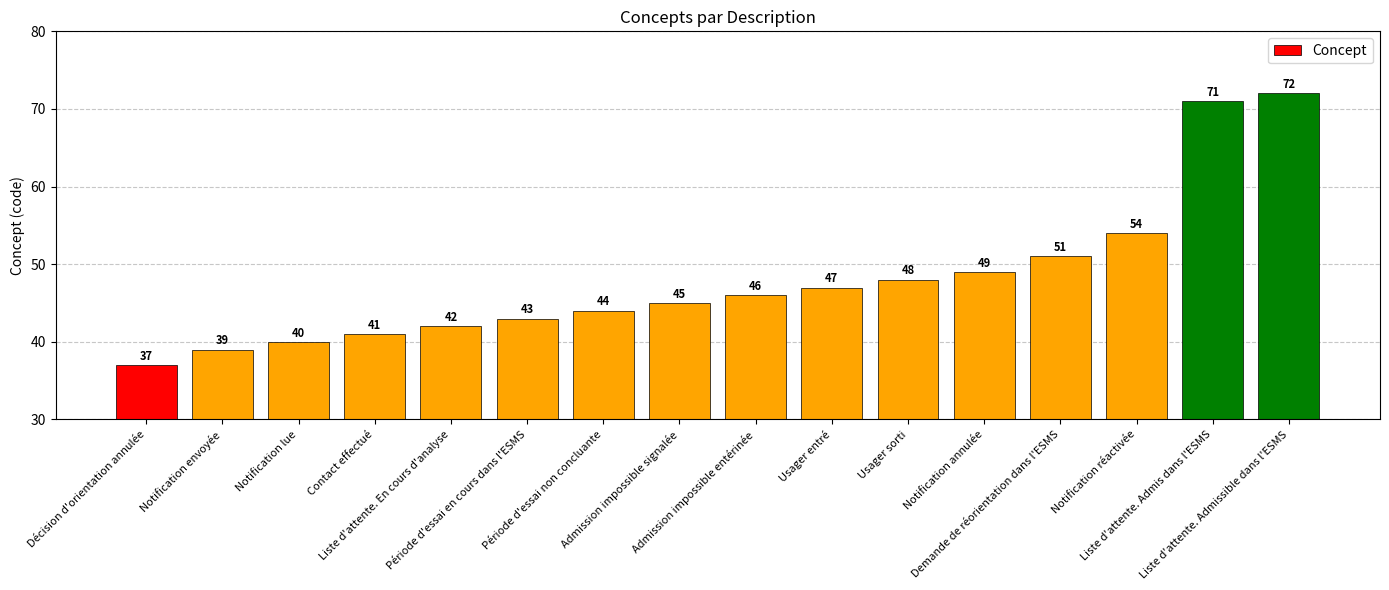

What position from the right is Liste d'attente. Admis dans l'ESMS?

2